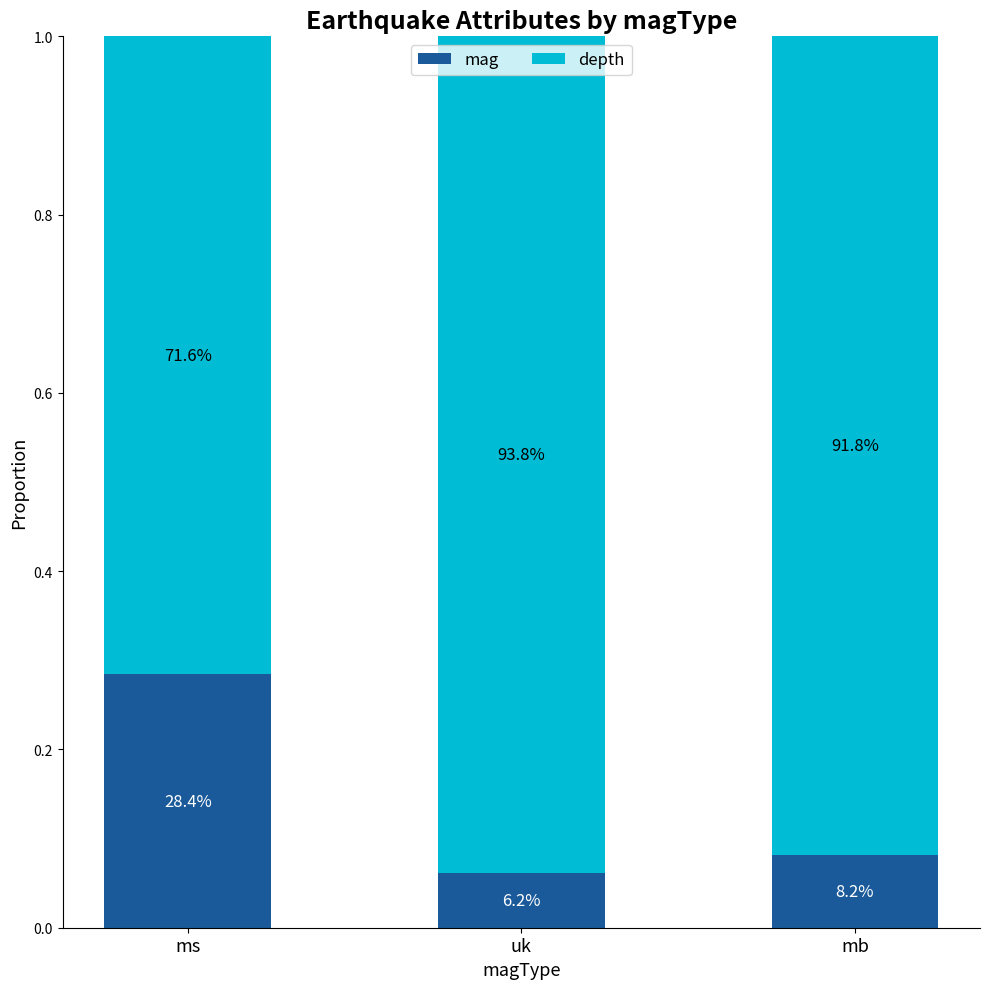

Are the bars grouped side by side (vs. stacked)?

No